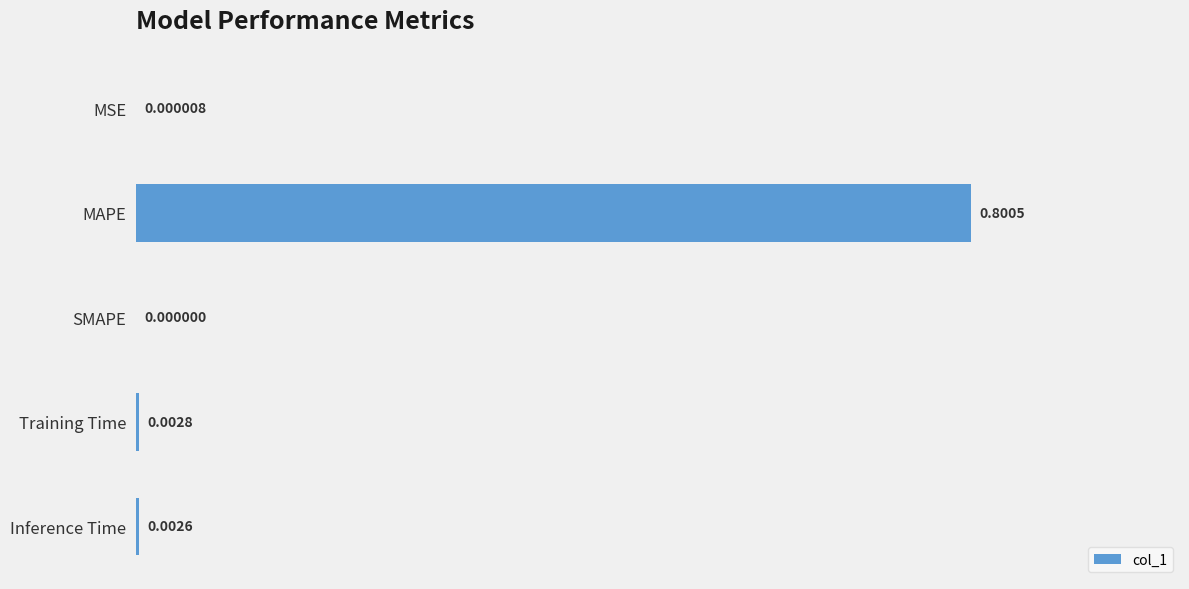

What is the greatest value displayed?

0.8